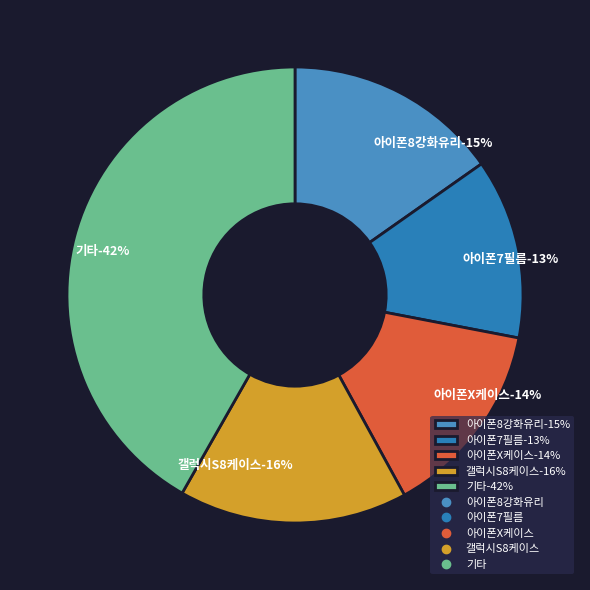

Combined, do 아이폰X스키니케이스 and 갤럭시노트8케이스 account for over 50%?

No